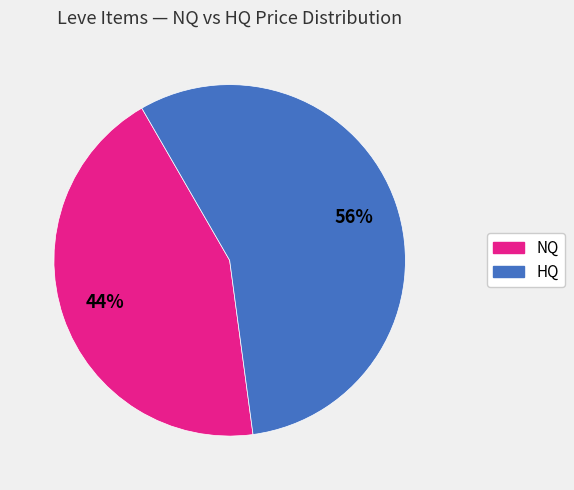

Does any single category account for the majority?

Yes